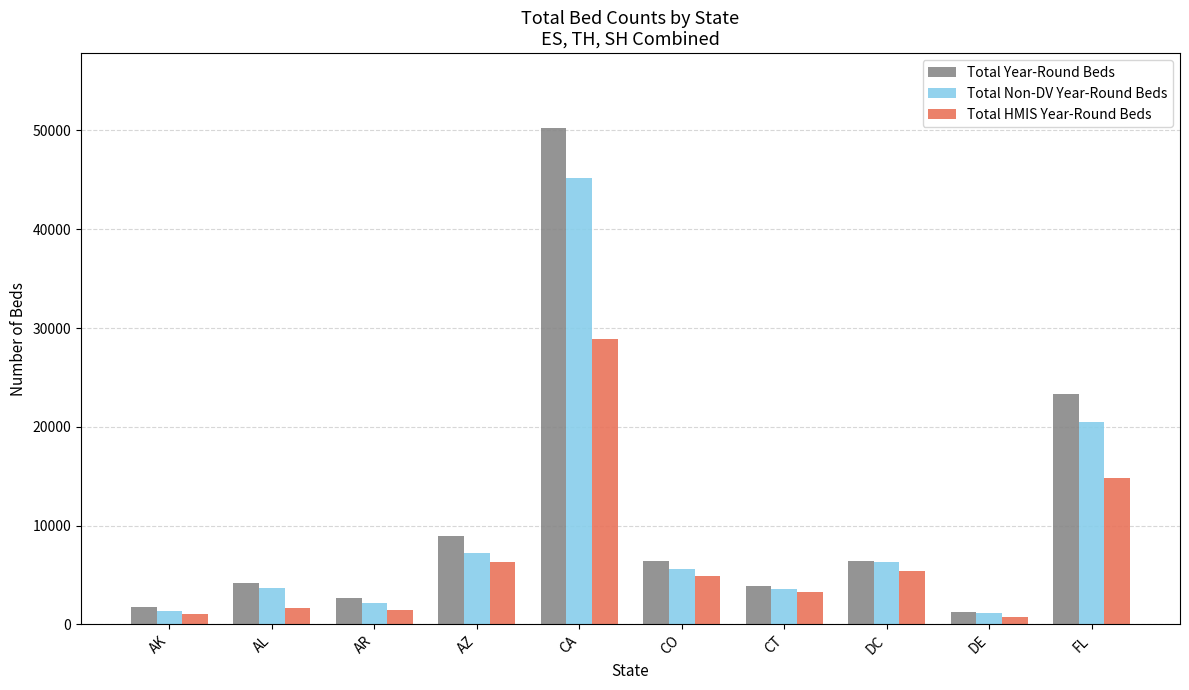

How many bars are there in total?

30